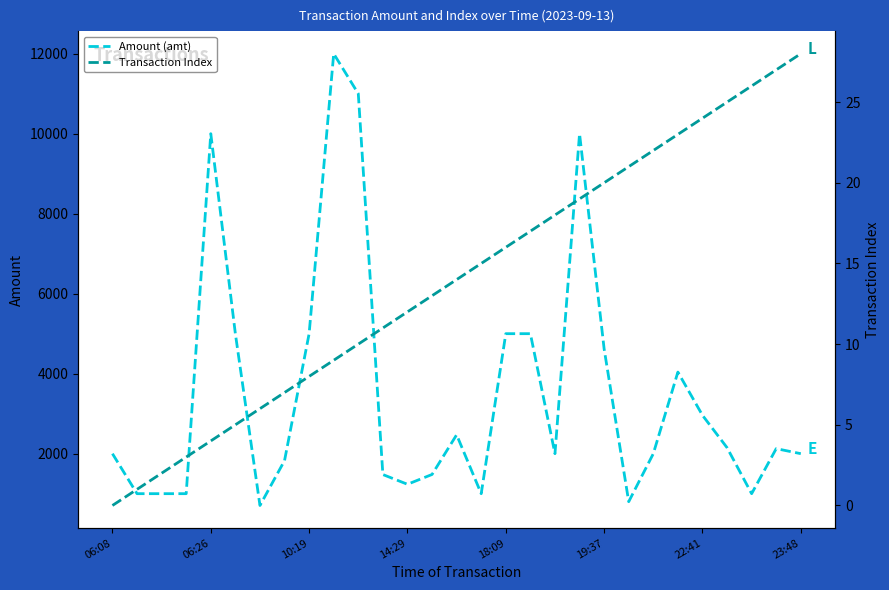

What is the maximum value for Amount (amt)?

12000.0